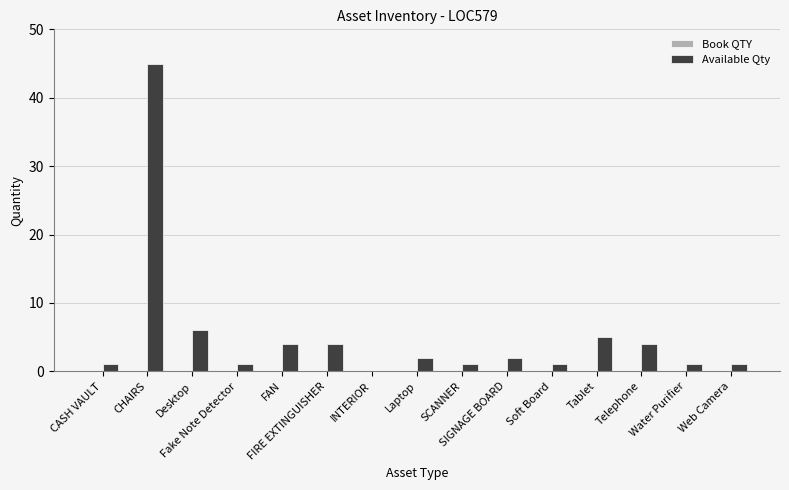

How many categories are shown in the chart?

15